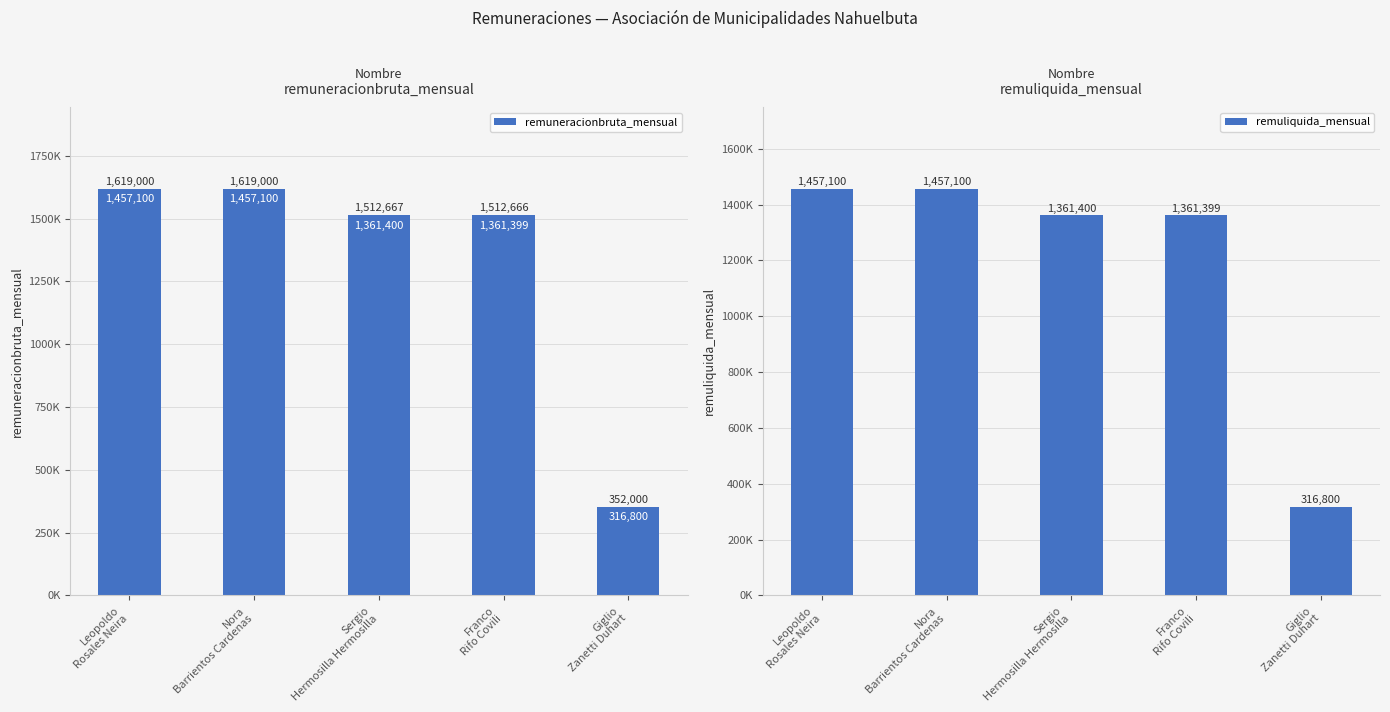

Reading left to right, list all the values displayed in this chart.

remuneracionbruta_mensual: Leopoldo
Rosales Neira=1619000	Nora
Barrientos Cardenas=1619000	Sergio
Hermosilla Hermosilla=1512667	Franco
Rifo Covili=1512666	Giglio
Zanetti Duhart=352000
remuliquida_mensual: Leopoldo
Rosales Neira=1457100	Nora
Barrientos Cardenas=1457100	Sergio
Hermosilla Hermosilla=1361400	Franco
Rifo Covili=1361399	Giglio
Zanetti Duhart=316800